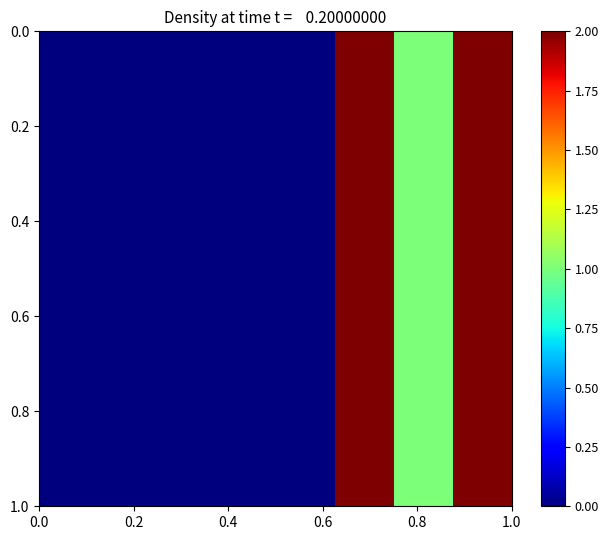

Count the number of data series in this chart.

6